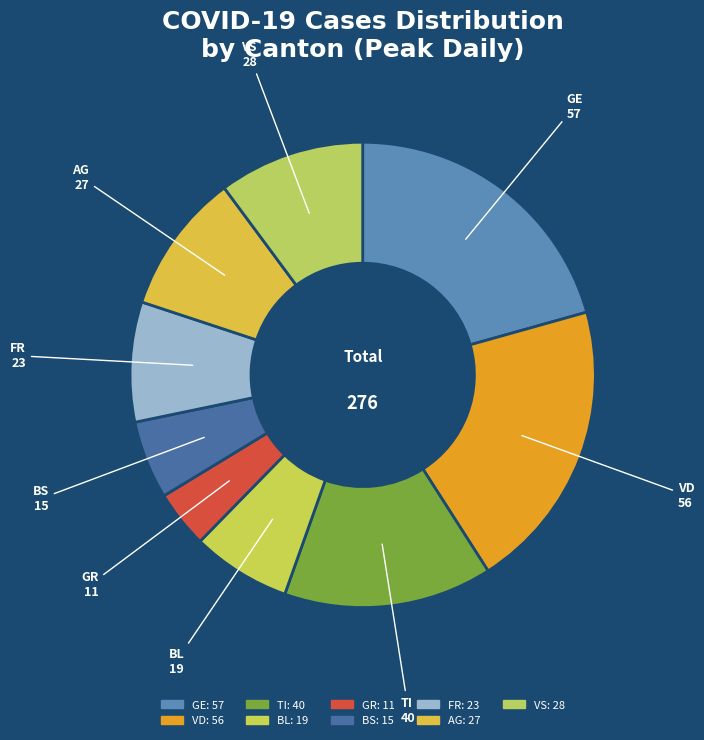

How many slices are in this pie chart?

9